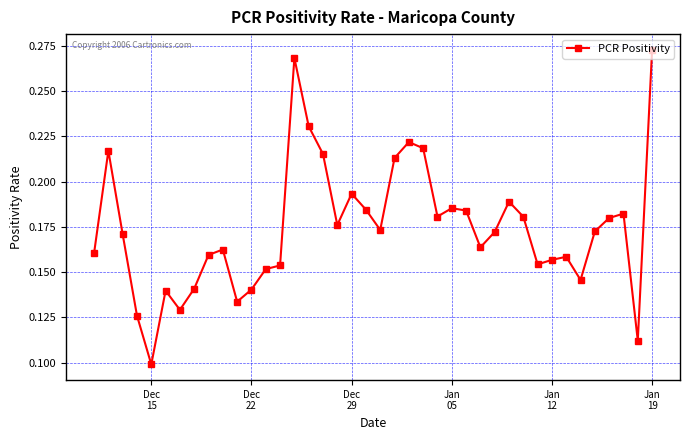

Count the number of categories in the chart.

40